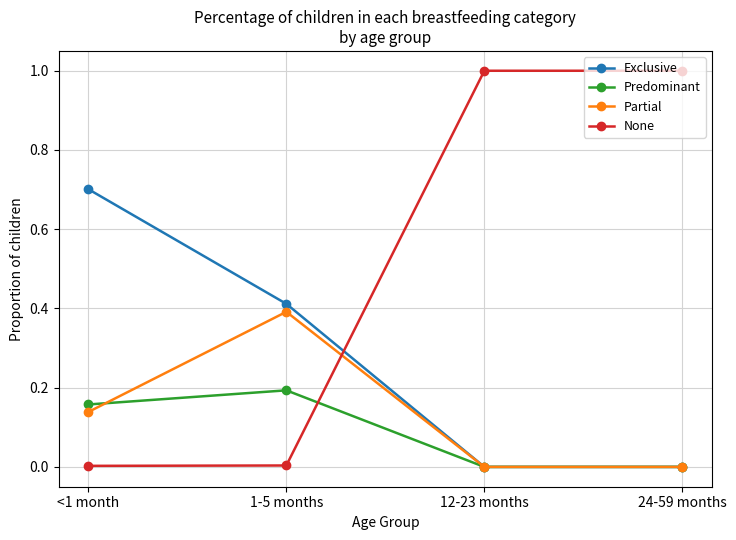

What are all the series names shown in the legend?

Exclusive, Predominant, Partial, None